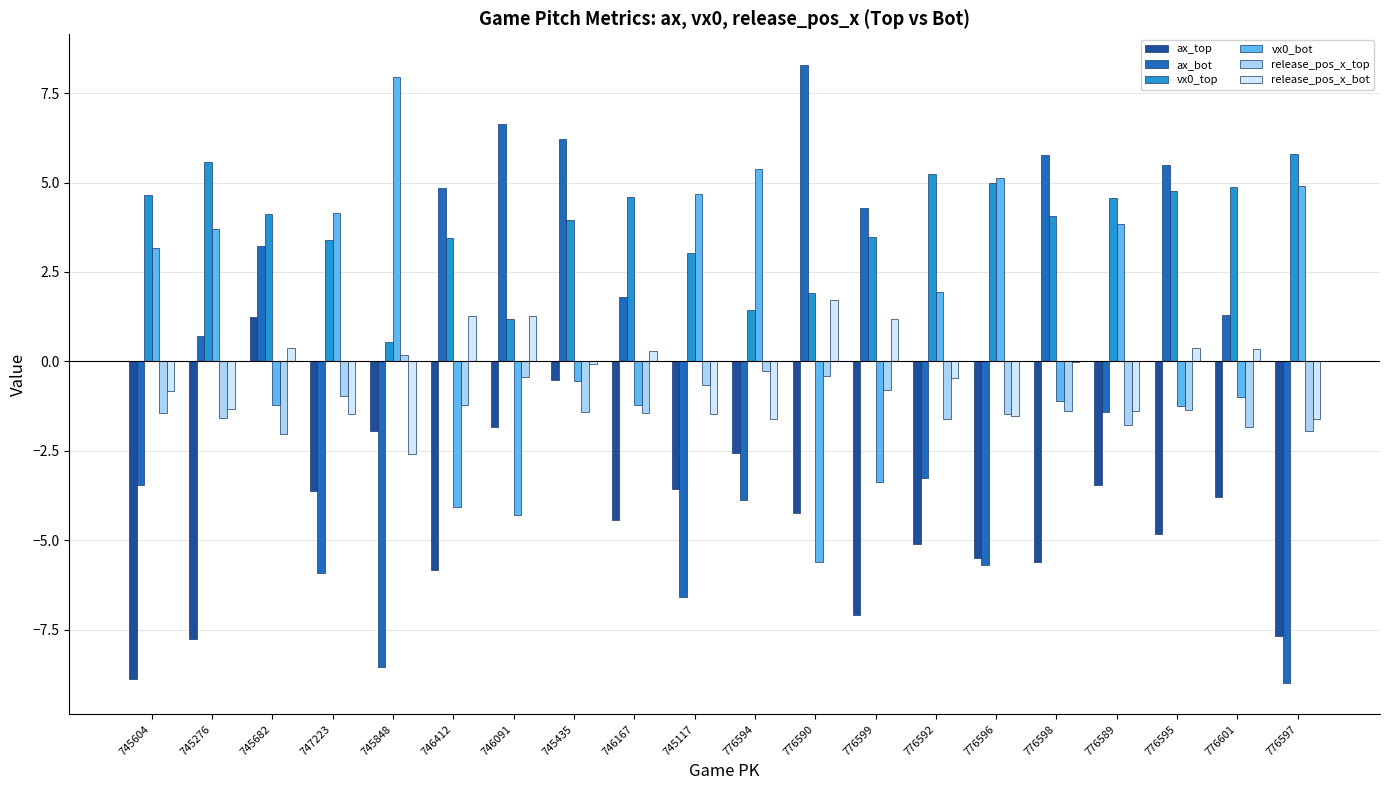

Are the bars horizontal?

No